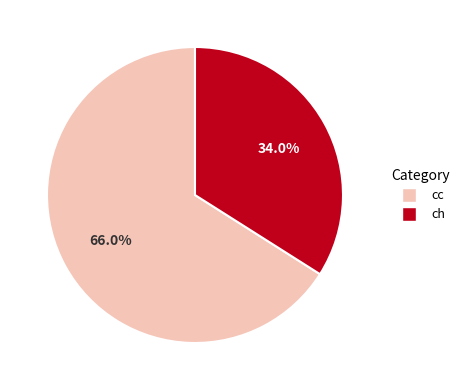

How much of the chart is everything except cc?

34.0%